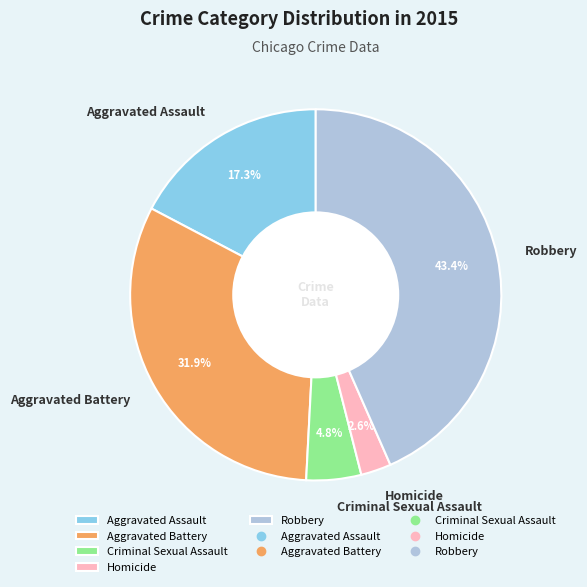

What is the total percentage of Robbery and Homicide?

46.0%